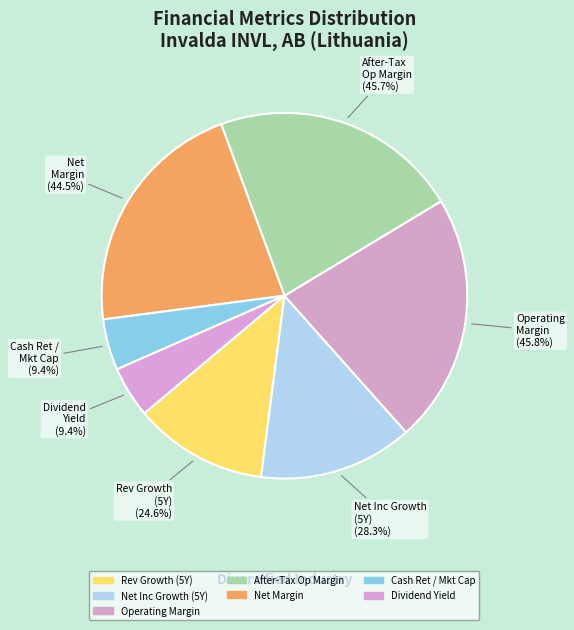

Does any single category account for the majority?

No